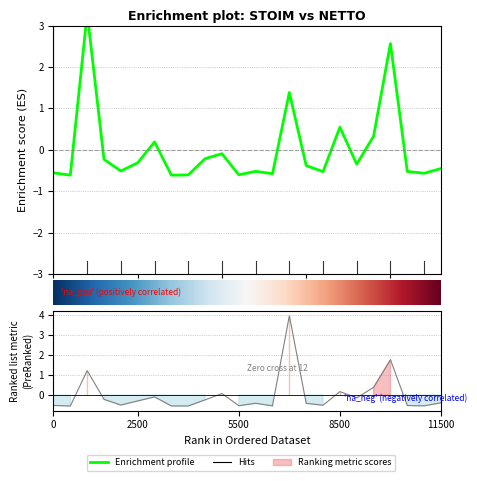

Does the chart have visible grid lines?

Yes